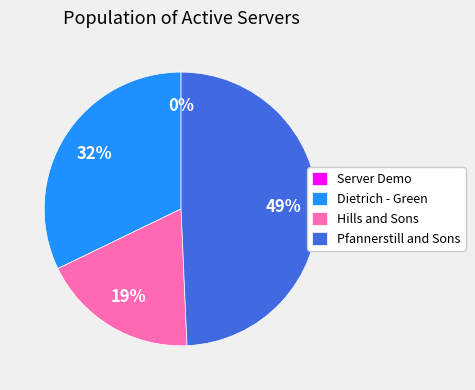

What is the ratio of the value at Hills and Sons to the value at Pfannerstill and Sons?

0.4